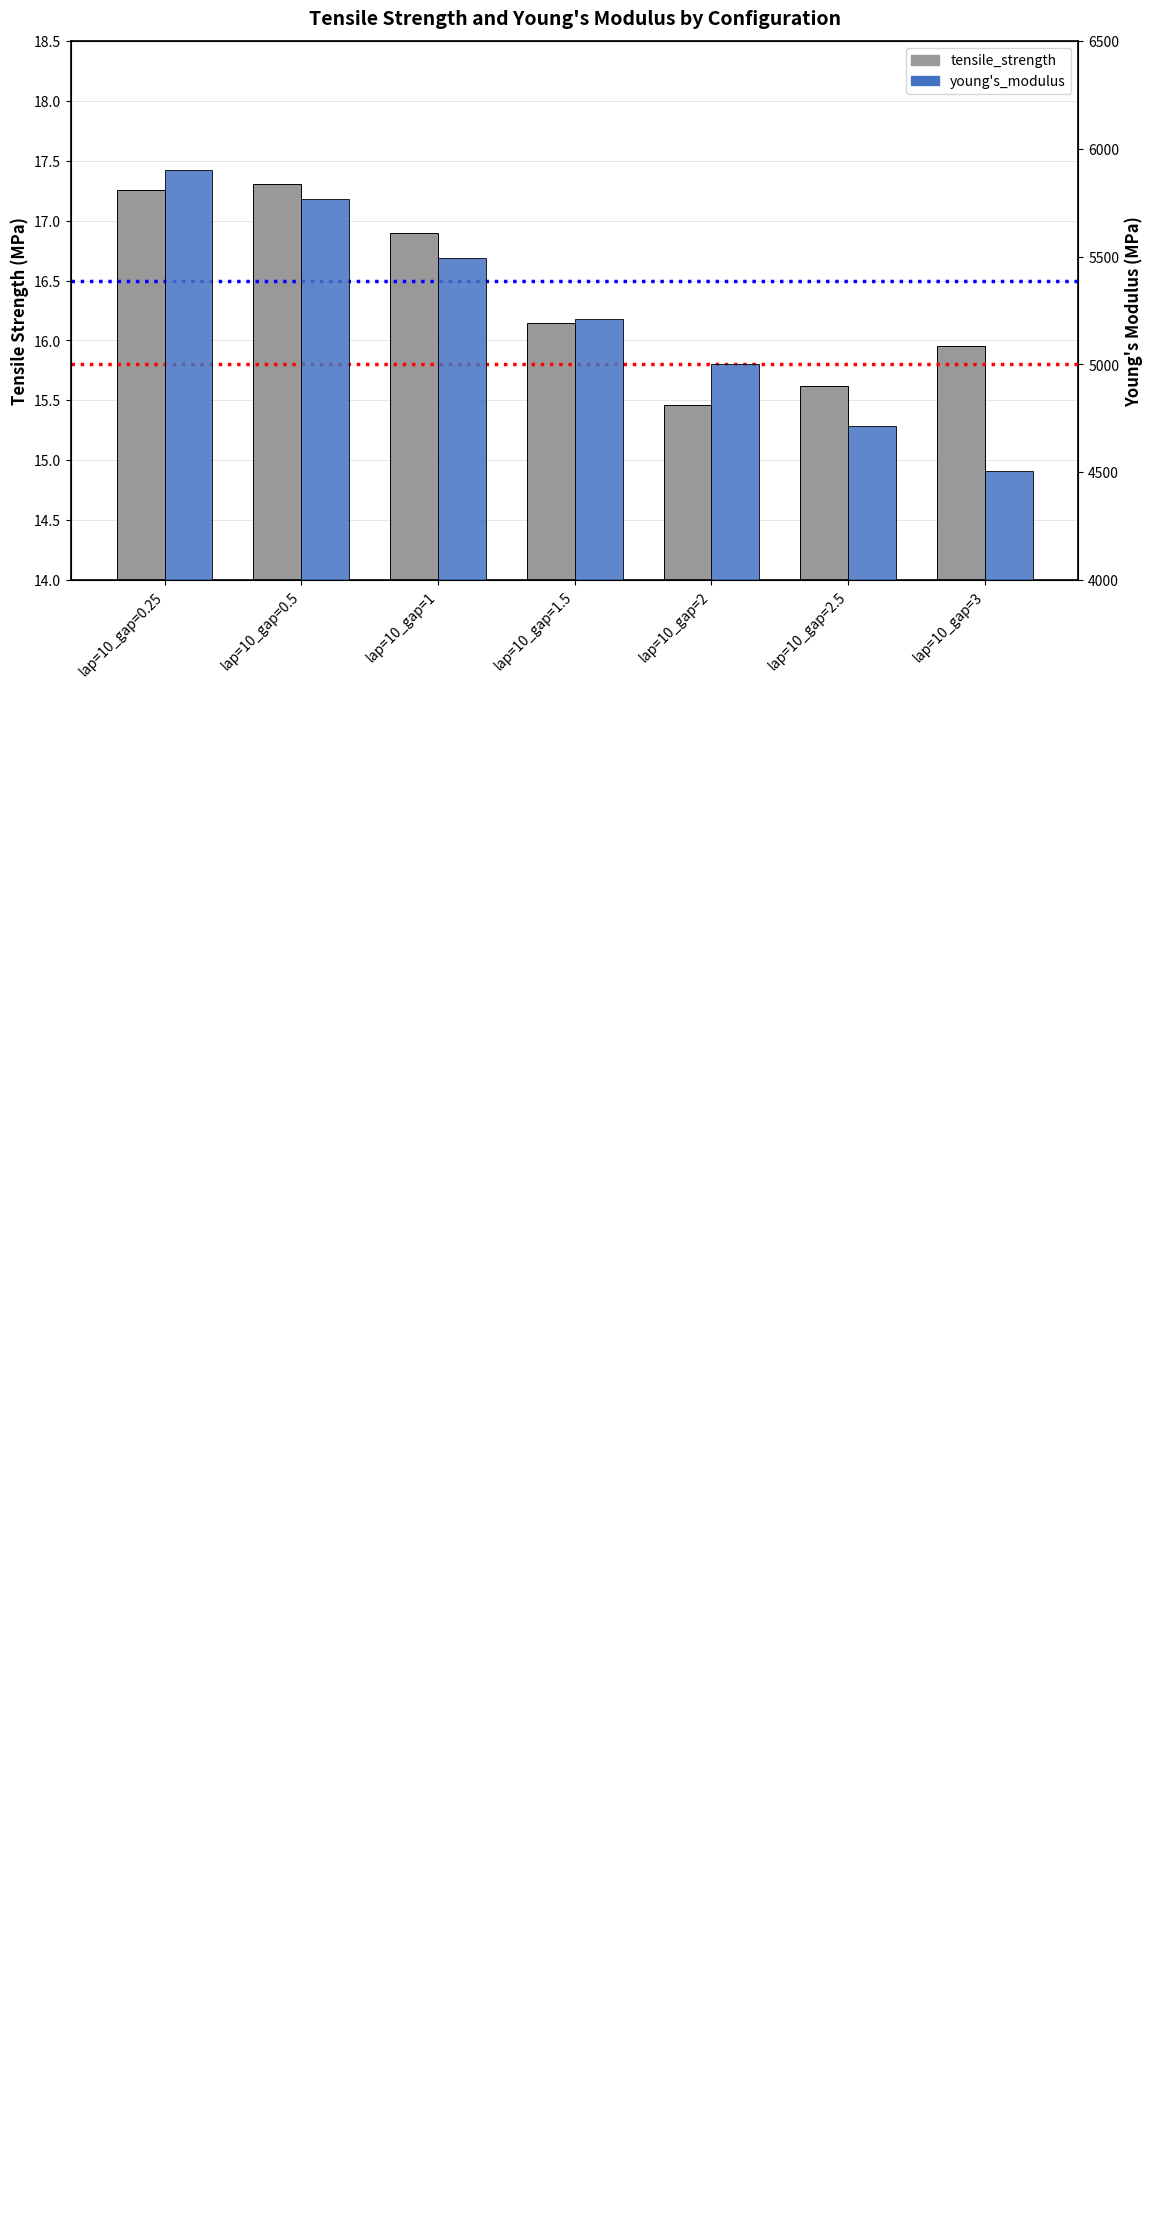

What is the average value of the young's_modulus series?

5226.9